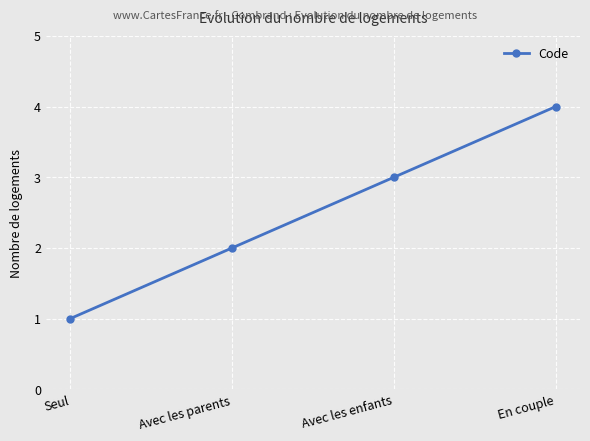

What is the change in value from Avec les enfants to En couple?

+1